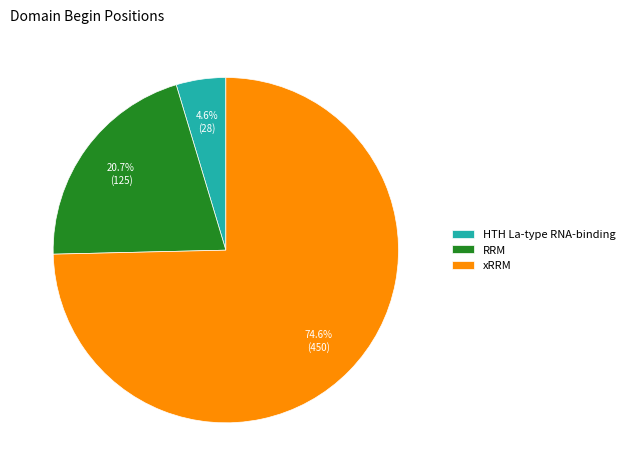

How many segments does this pie chart have?

3